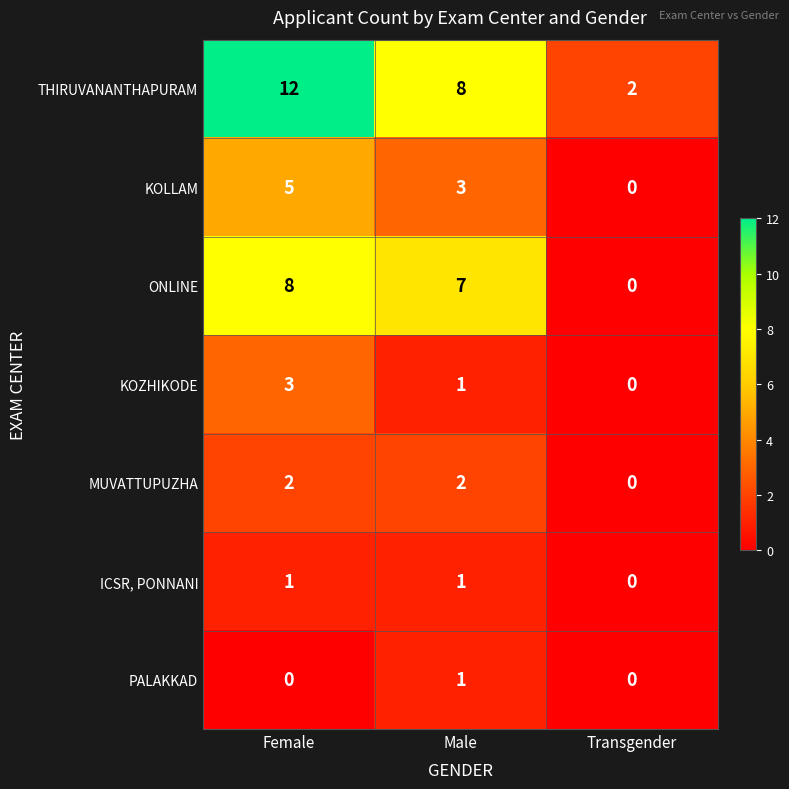

At which label is KOLLAM closest to 2?

Male